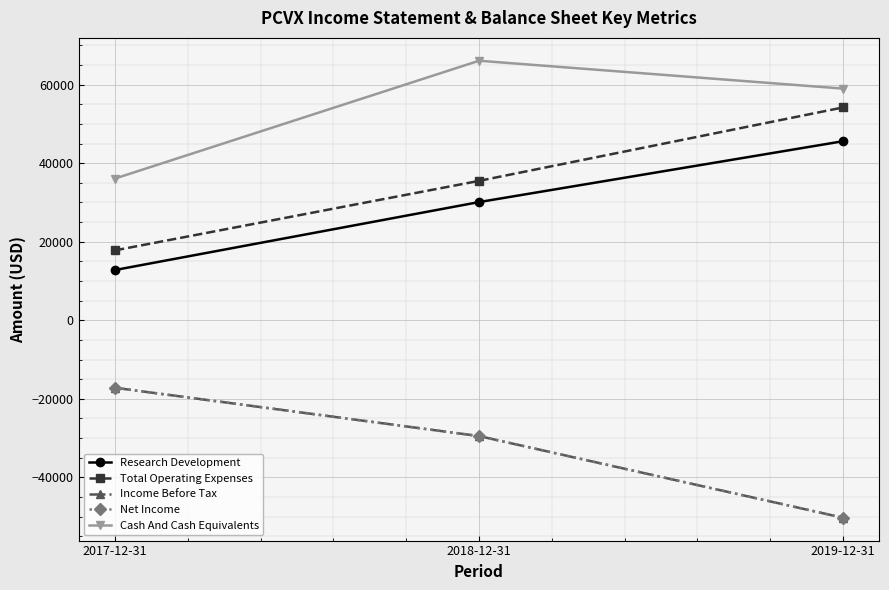

What value does the Total Operating Expenses series have at 2017-12-31?

17800